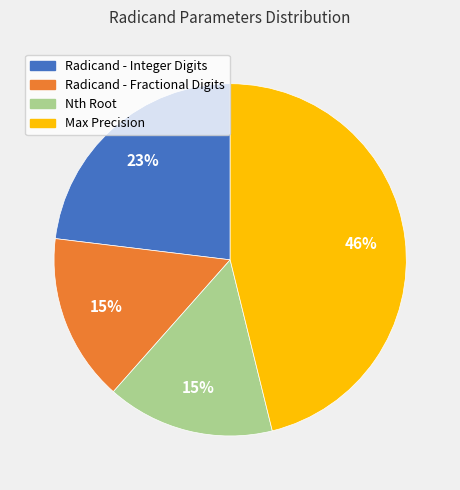

Does Radicand - Integer Digits account for over 50% of the chart?

No